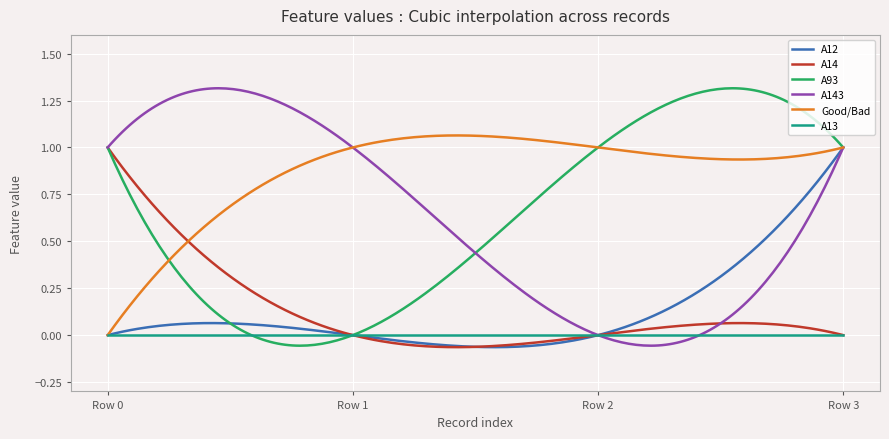

Which series has the largest total across all categories?

Good/Bad